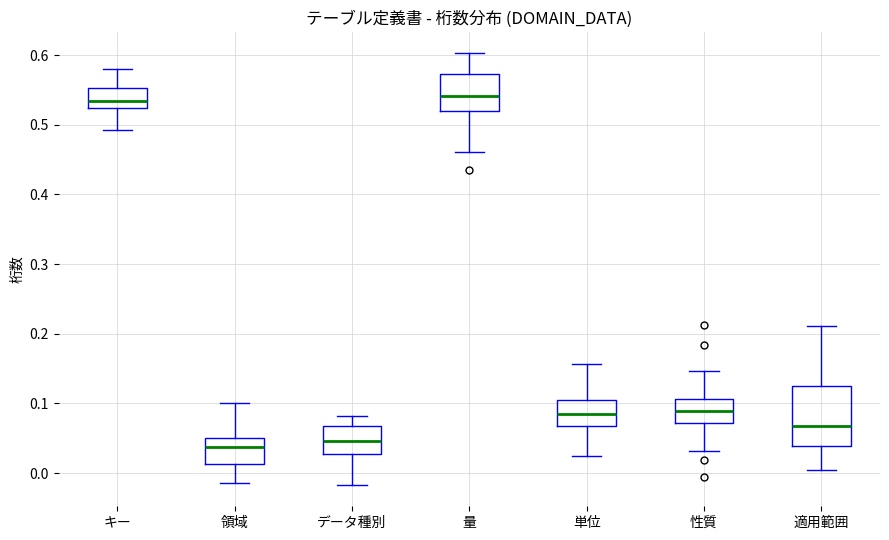

Which box is the tallest, from its lower edge to its upper edge?

適用範囲